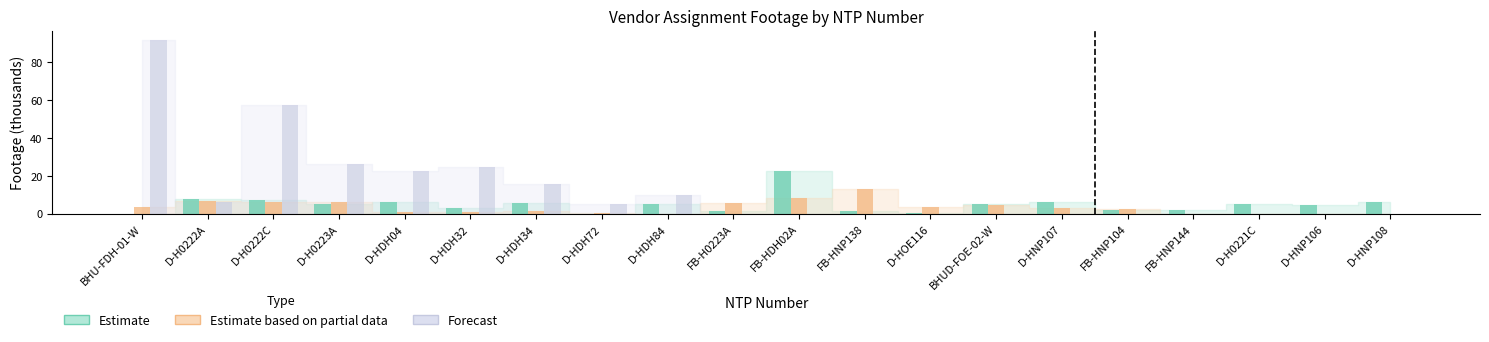

What is the highest value of the Estimate based on partial data series?

13.3